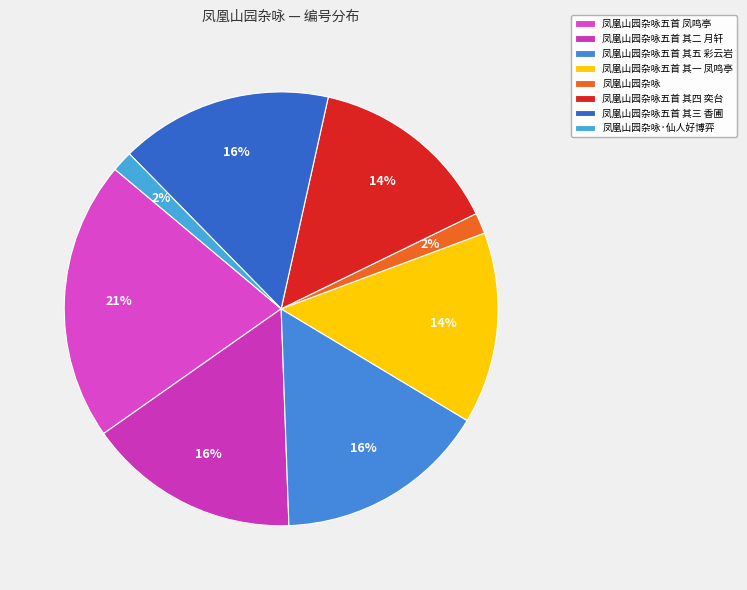

To the nearest percent, what portion does 凤凰山园杂咏五首 其五 彩云岩 represent?

16%